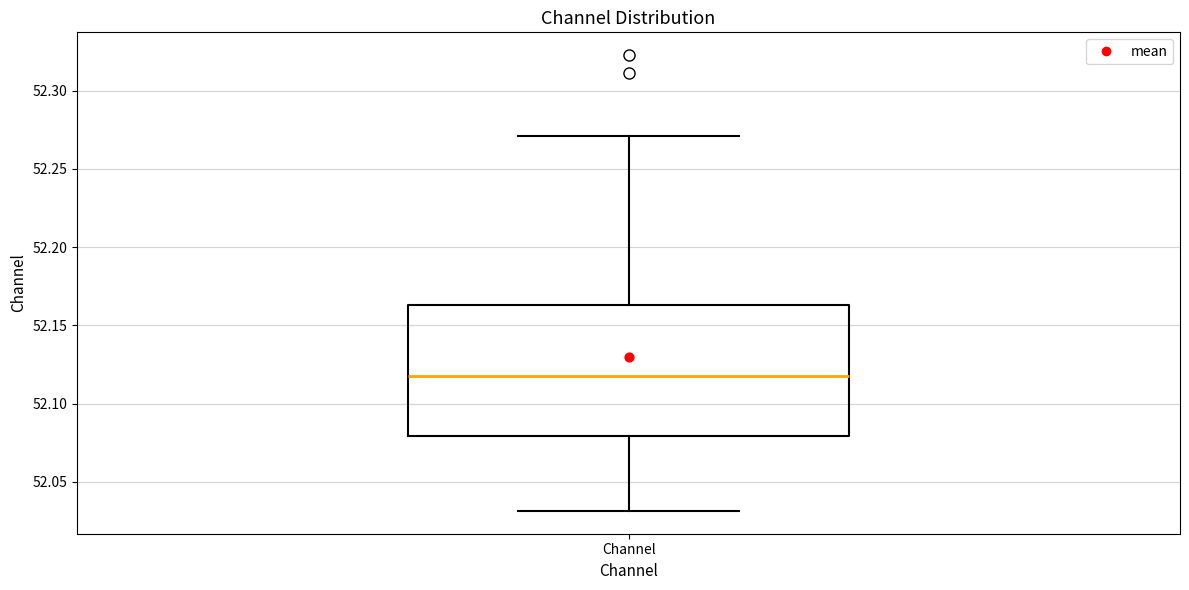

Read this box plot against the y-axis: the position of the median line, the range covered by the box, and the ends of both whiskers. The values are not printed on the chart, so give them approximately, as read against the axis.

median 52.115, box 52.080 to 52.165, whiskers 52.030 to 52.270